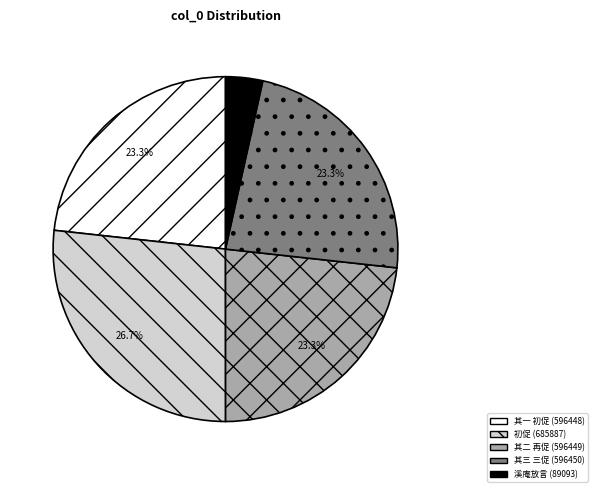

To the nearest percent, what is the average slice percentage?

20%